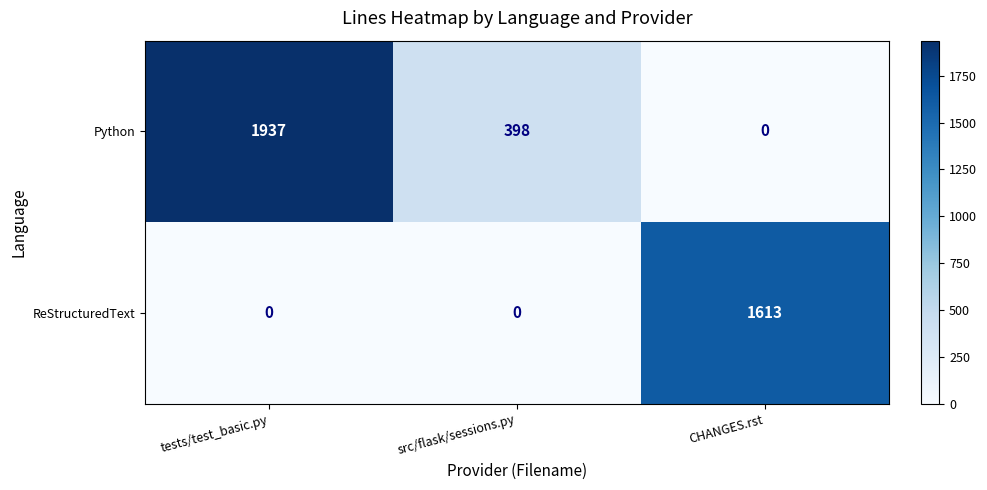

What is the average value of the Python series?

778